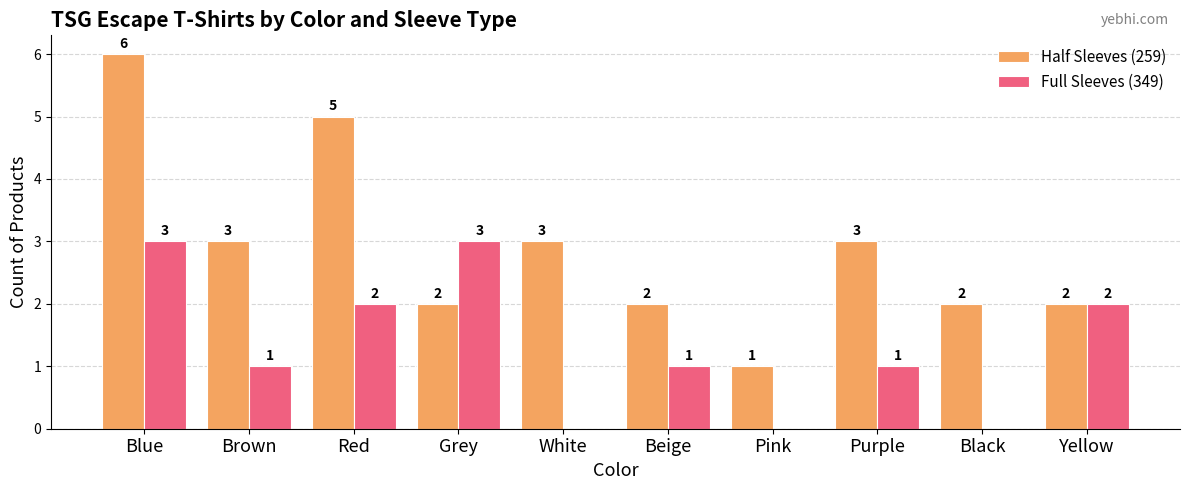

What are all the series names shown in the legend?

Half Sleeves (259), Full Sleeves (349)